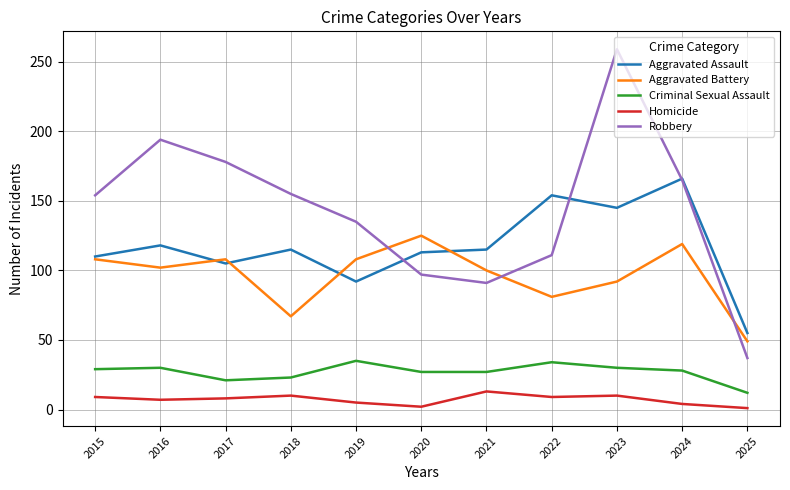

True or false: Criminal Sexual Assault has a value of 45 at 2023.

False